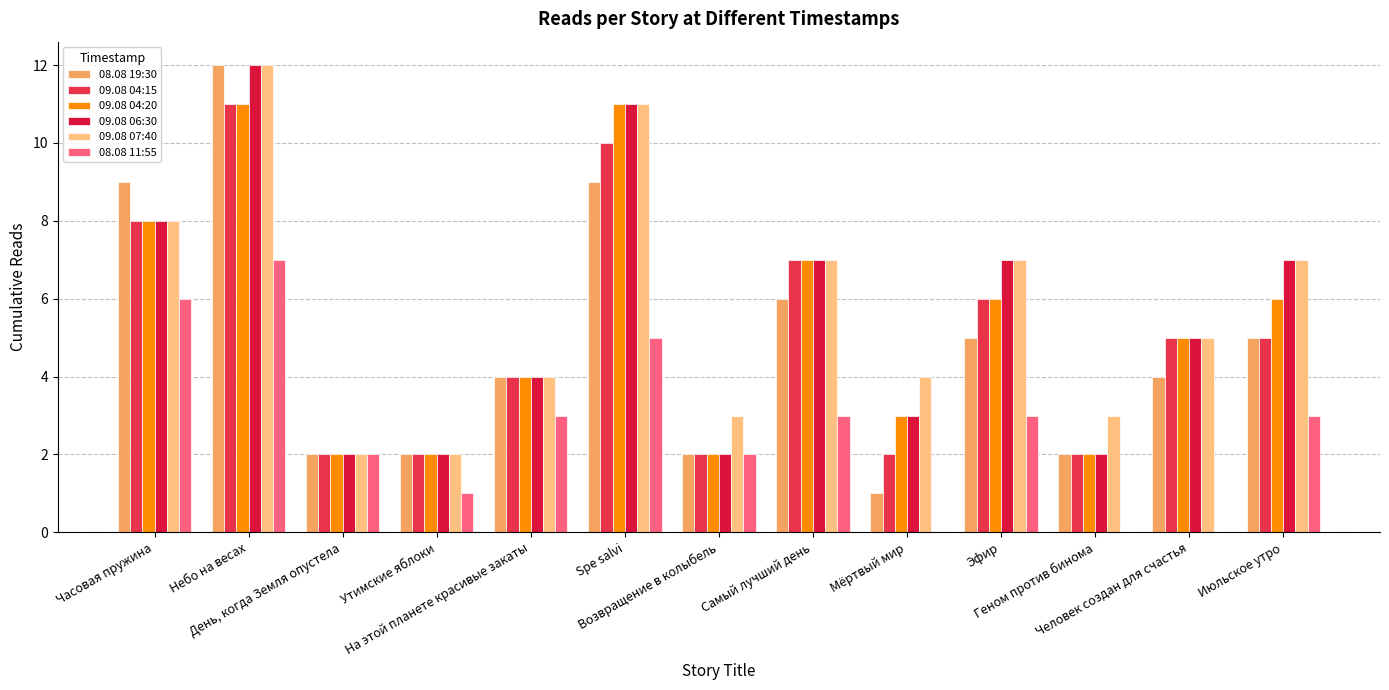

How many groups of bars are there?

13